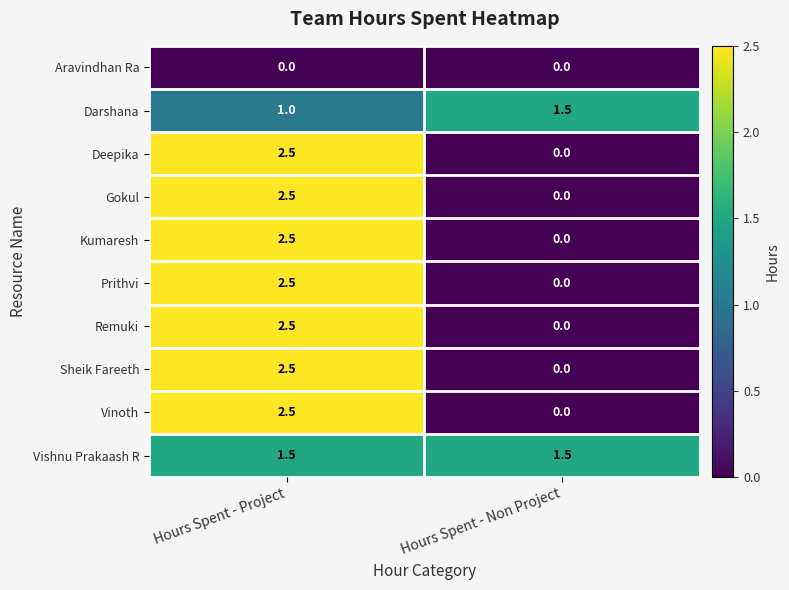

Reading left to right, list all the values displayed in this chart.

Aravindhan Ra: 0.0	0.0
Darshana: 1.0	1.5
Deepika: 2.5	0.0
Gokul: 2.5	0.0
Kumaresh: 2.5	0.0
Prithvi: 2.5	0.0
Remuki: 2.5	0.0
Sheik Fareeth: 2.5	0.0
Vinoth: 2.5	0.0
Vishnu Prakaash R: 1.5	1.5